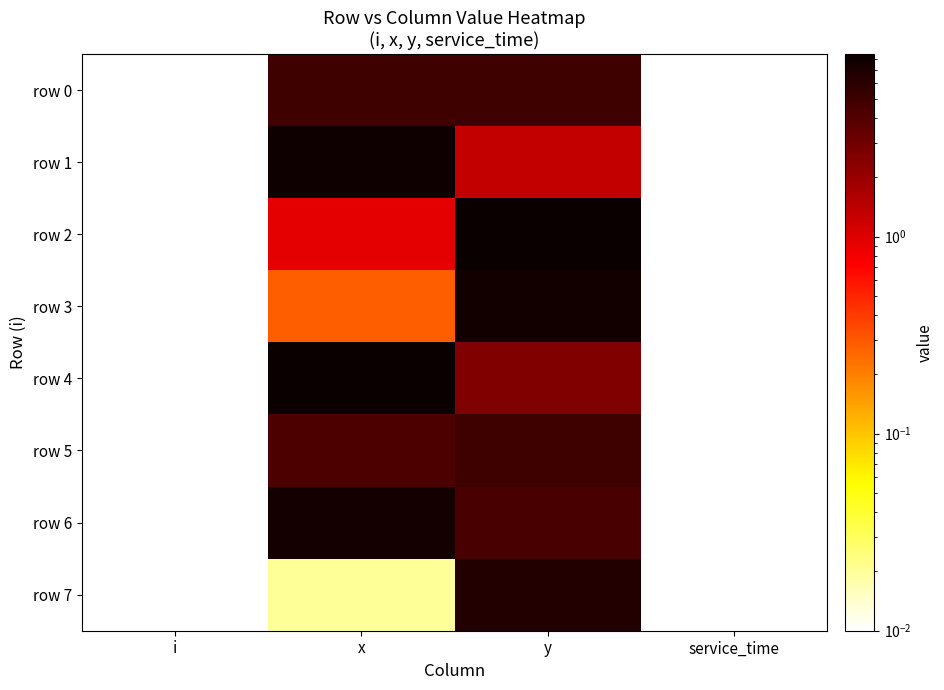

List the series in order of their peak value, highest first.

row 2, row 4, row 1, row 3, row 6, row 7, row 0, row 5